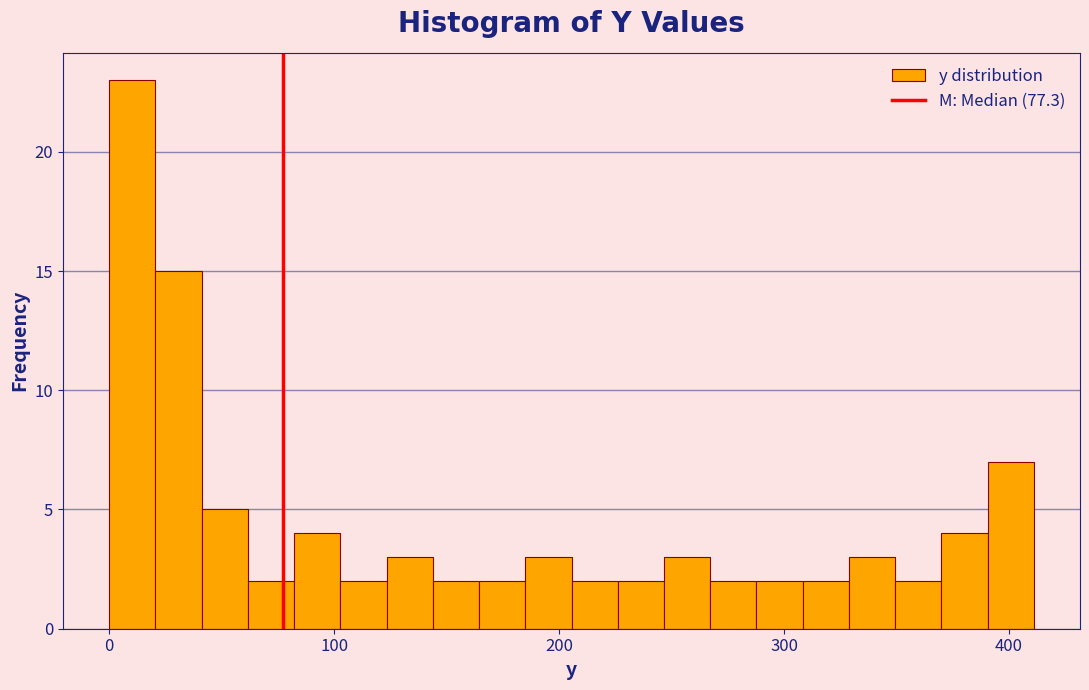

Around what value on the x-axis is the tallest bar? Give the approximate position of its centre, as read against the axis.

10